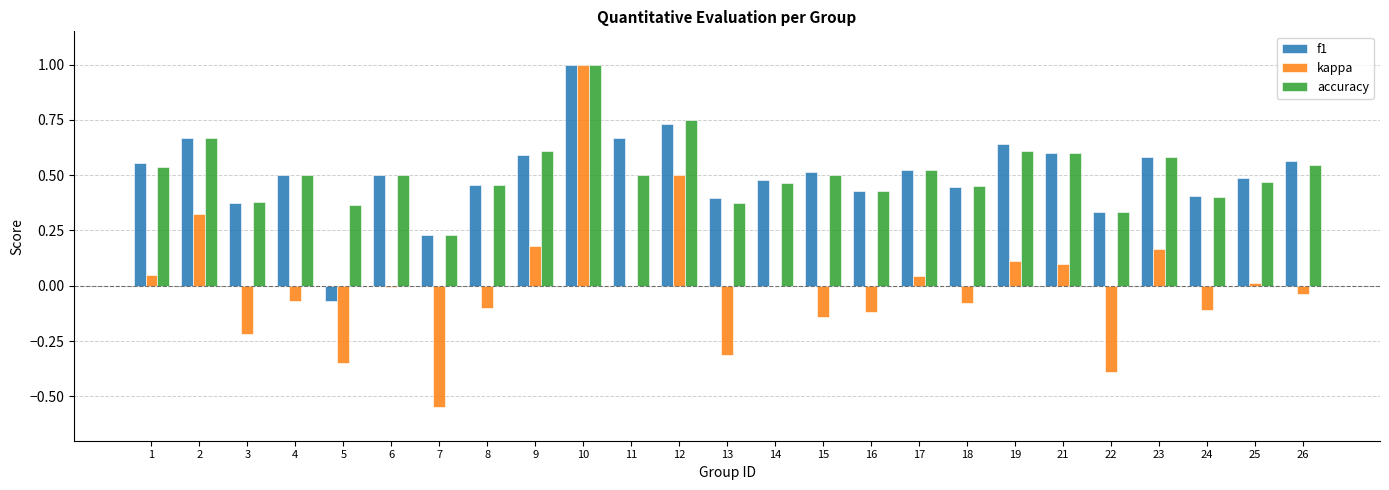

What is the sum of all f1 values?

12.6